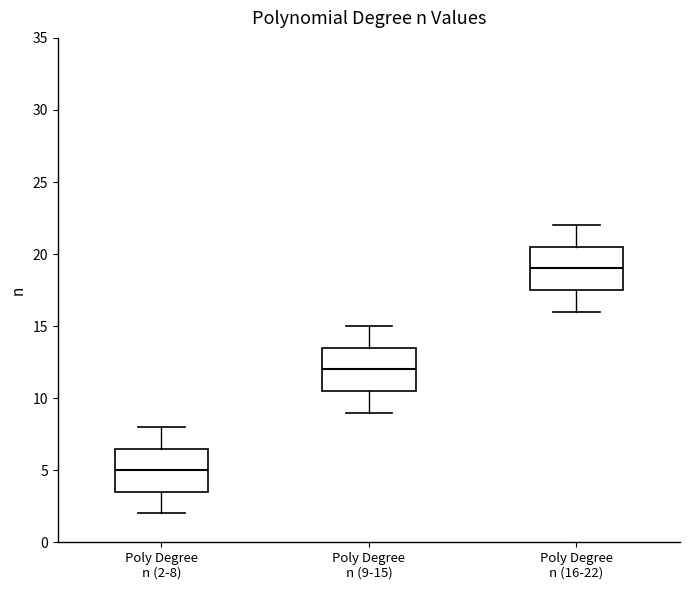

Where is the lower edge of the box for Poly Degree n (2-8) on the y-axis? The values are not printed on the chart, so give them approximately, as read against the axis.

3.5